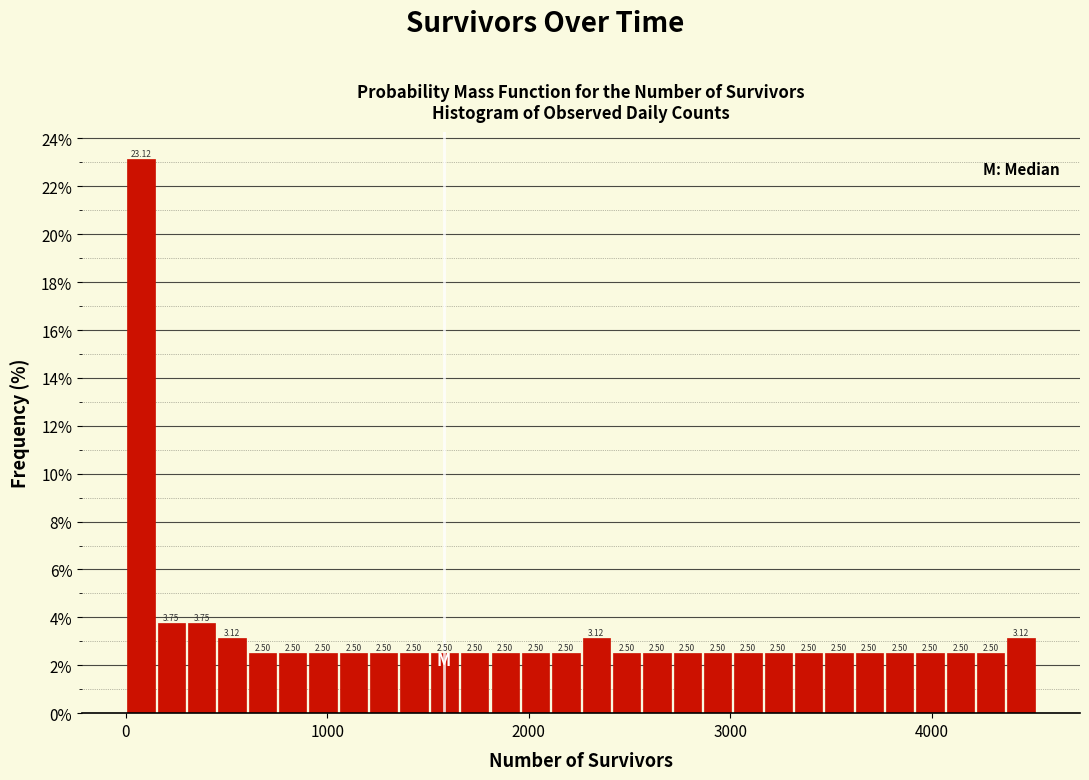

Read against the x-axis, roughly where is the centre of the tallest bar?

100